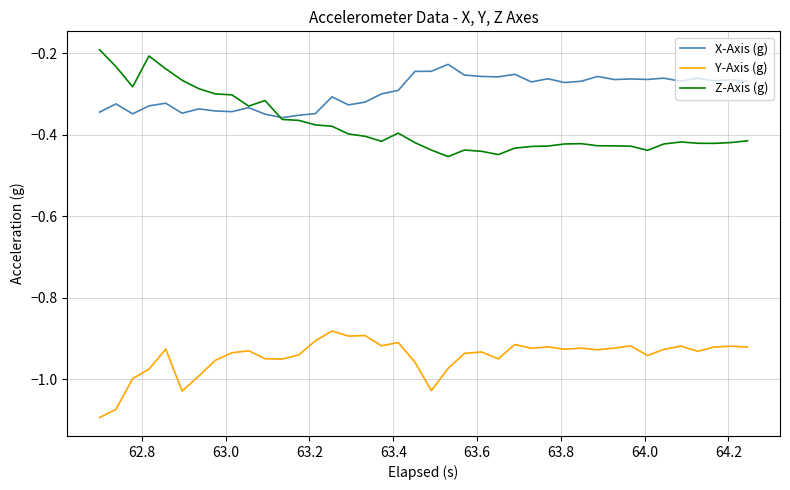

Rank the series by their maximum value, from highest to lowest.

Z-Axis (g), X-Axis (g), Y-Axis (g)